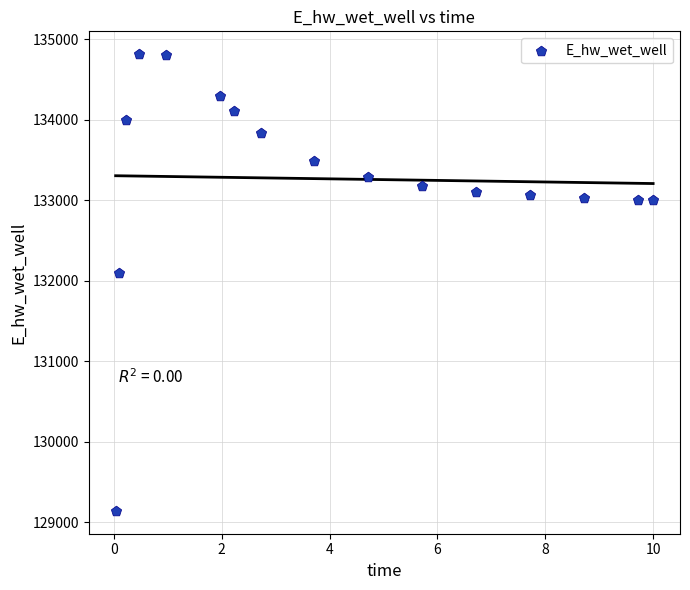

What Y value in the scatter plot is closest to 131976?

132100.2